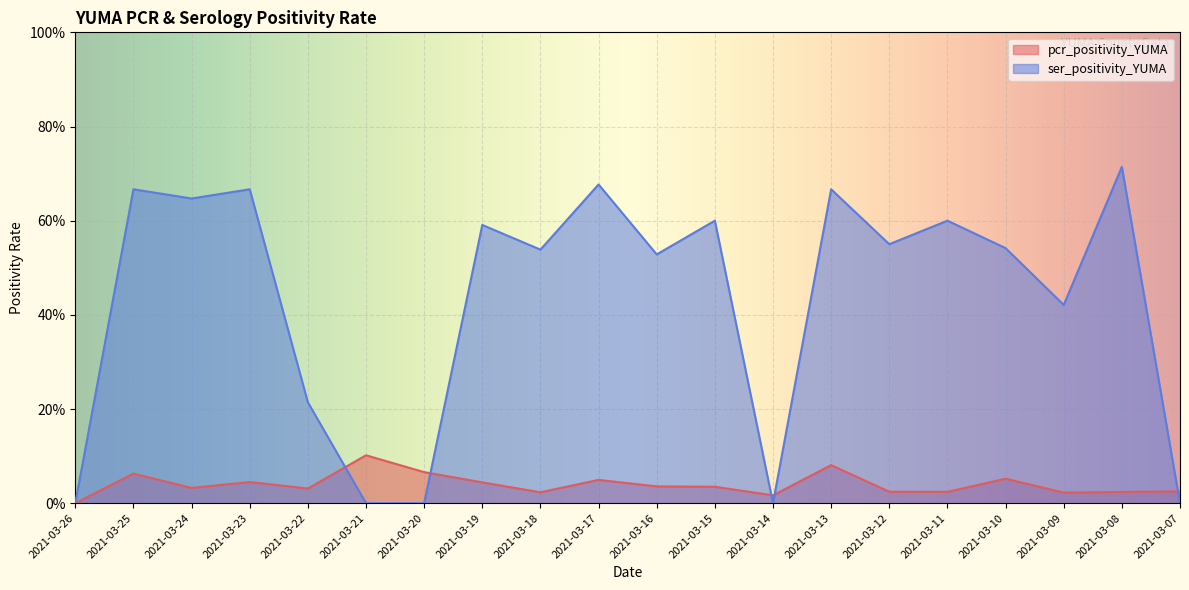

At which label is pcr_positivity_YUMA closest to 0?

2021-03-26